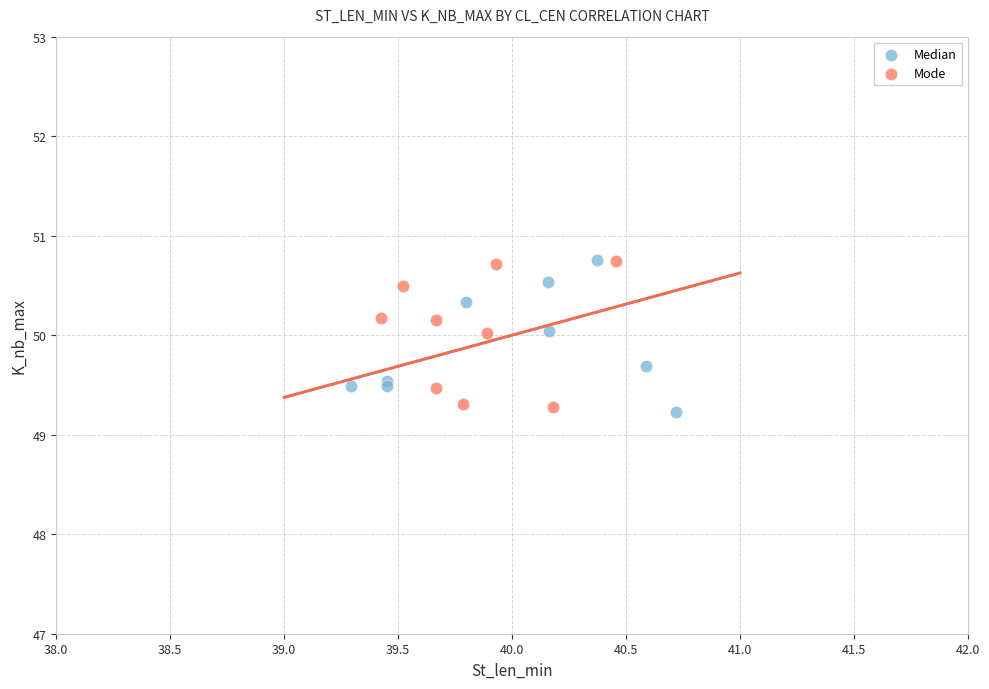

What are all the series names shown in the legend?

Median, Mode